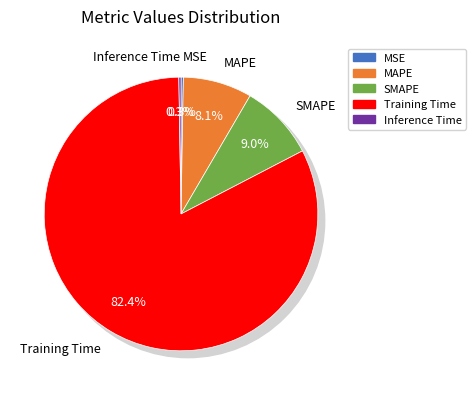

Rank the categories by value from highest to lowest.

Training Time, SMAPE, MAPE, MSE, Inference Time